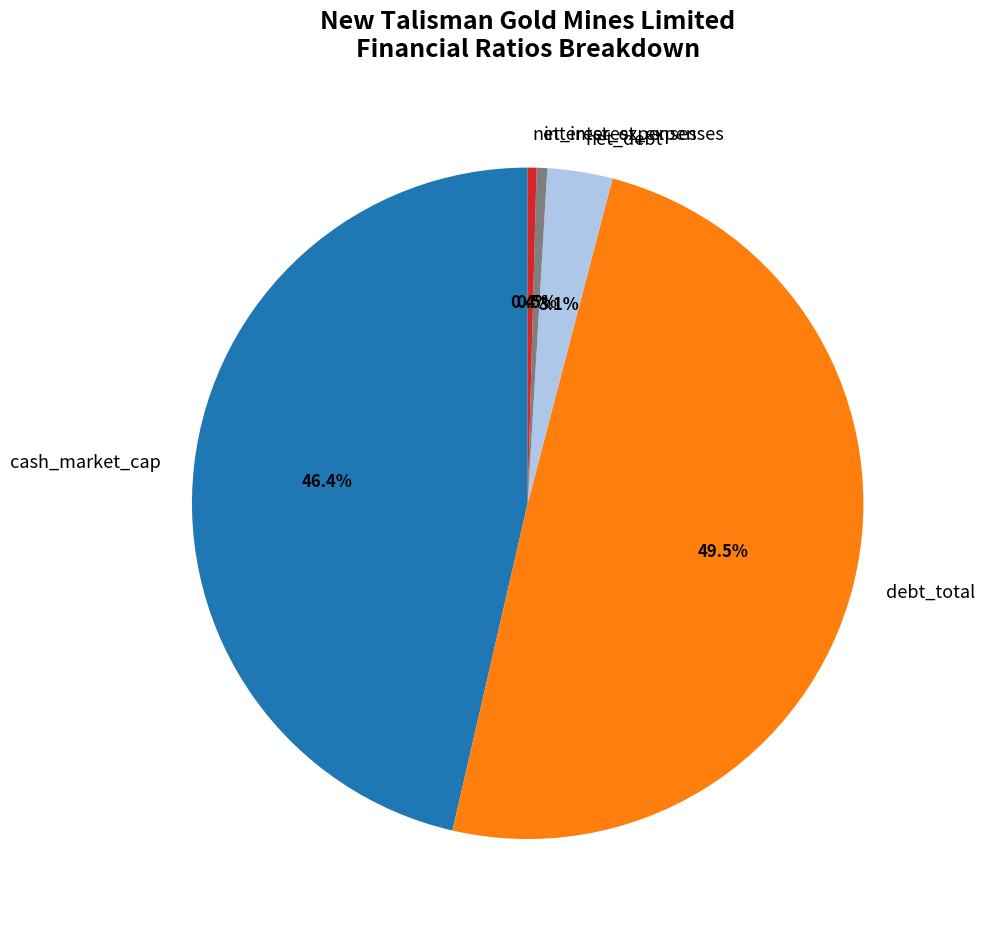

True or false: debt_total accounts for 40% of the total.

False